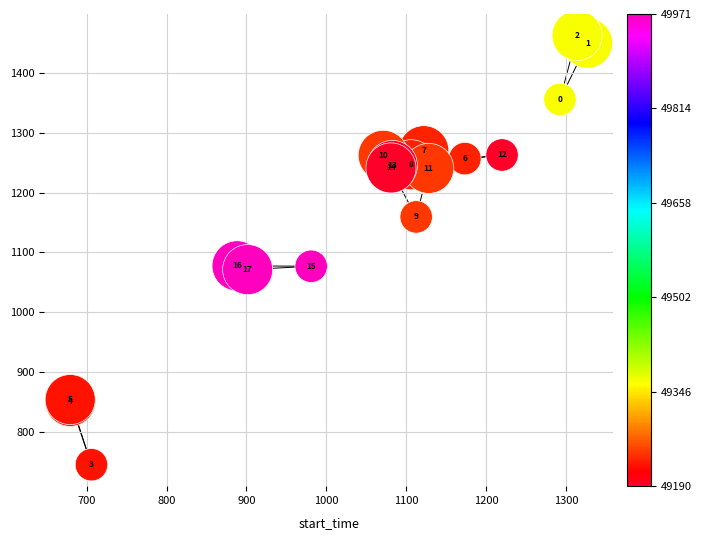

What Y value in the scatter plot is closest to 1104?

1077.6